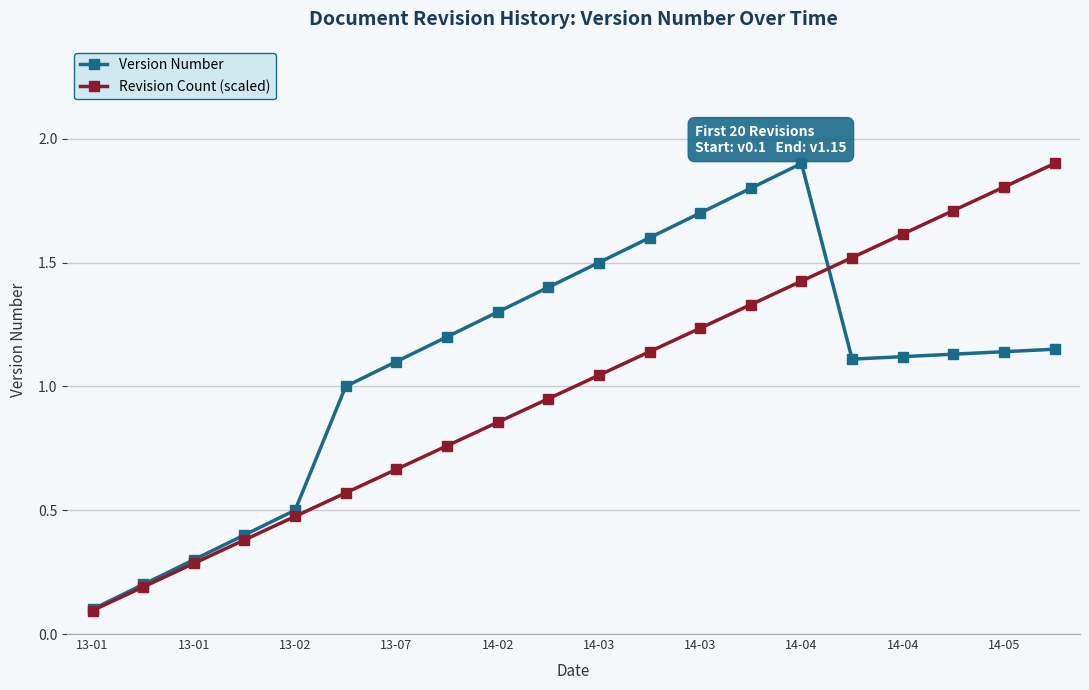

At how many categories does at least one series exceed 0?

20